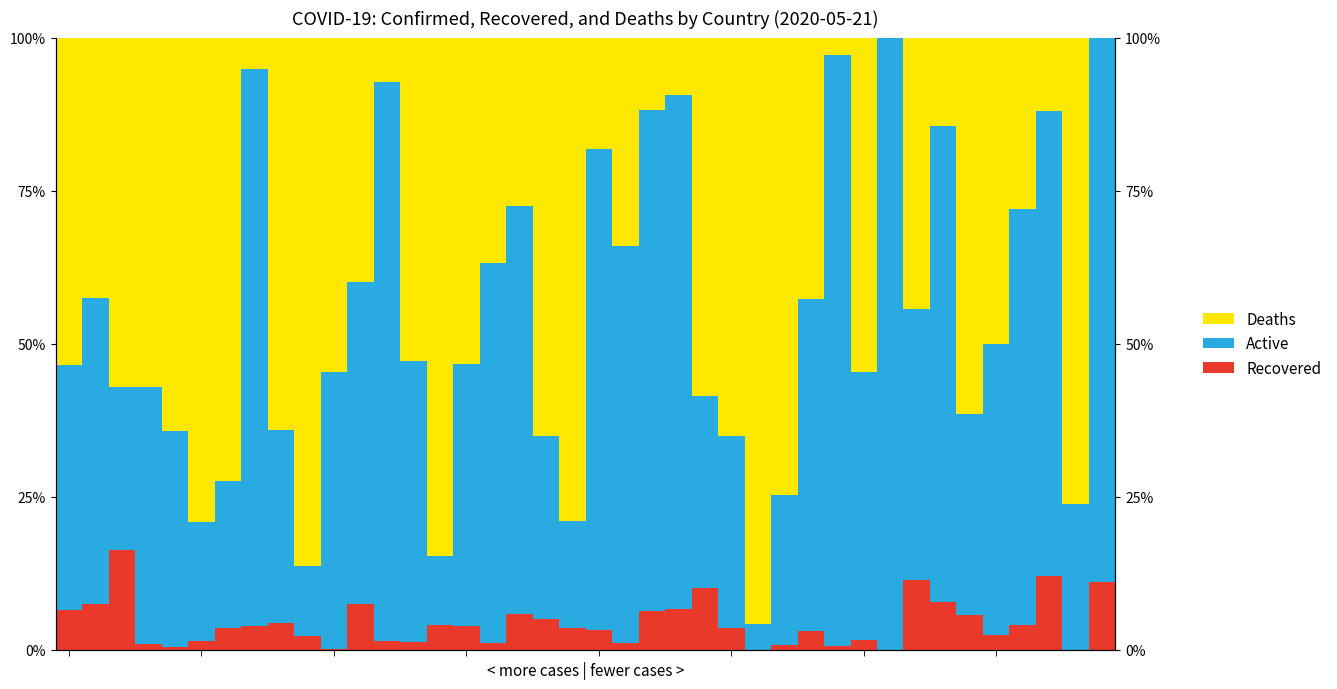

How many positive values does the Recovered series have?

38